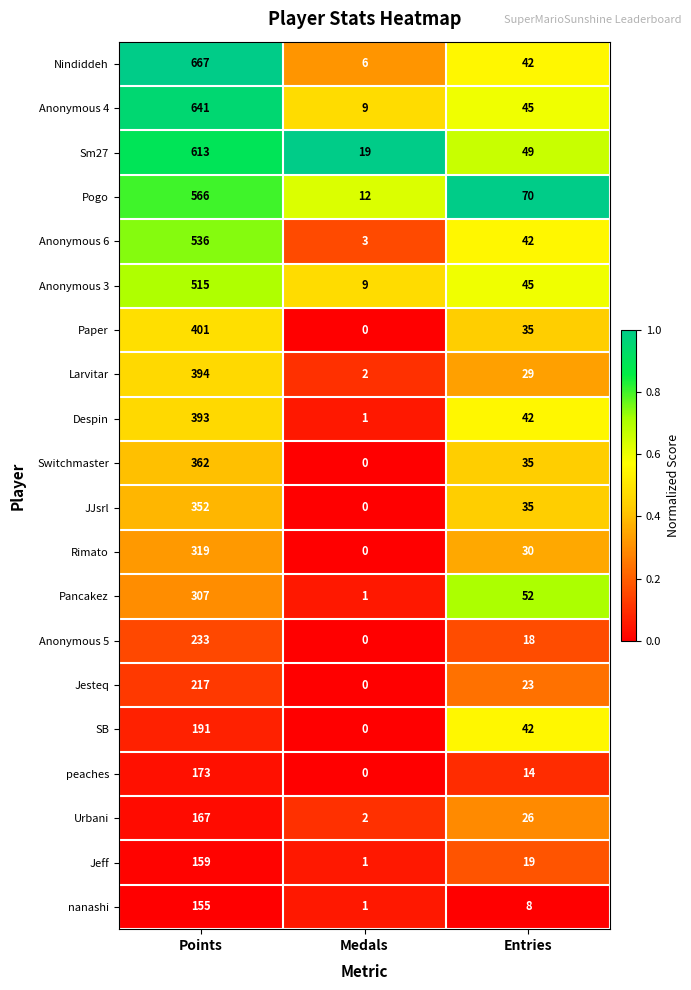

What is the total value across all series at Entries?

701